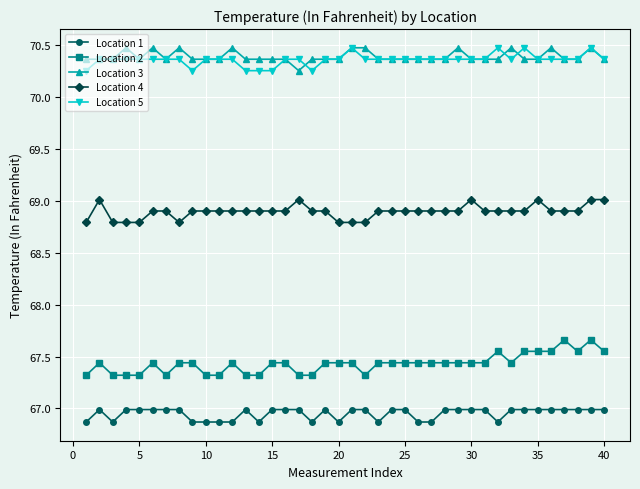

Which series has the widest spread of values?

Location 2